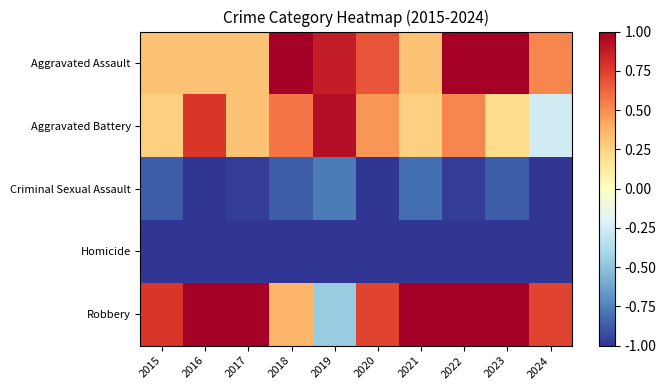

Which series has the widest spread of values?

Robbery